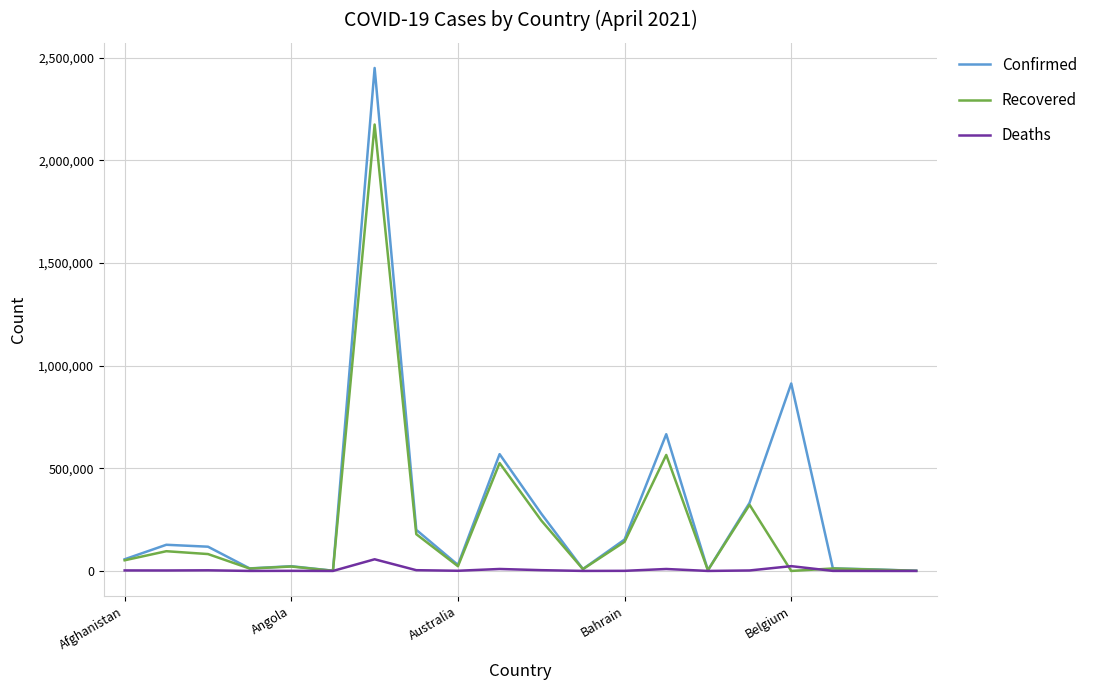

At how many categories does at least one series exceed 1142833?

1